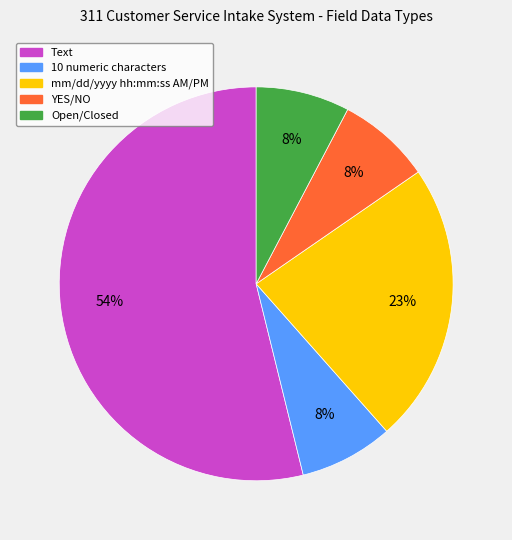

How many slices are in this pie chart?

5